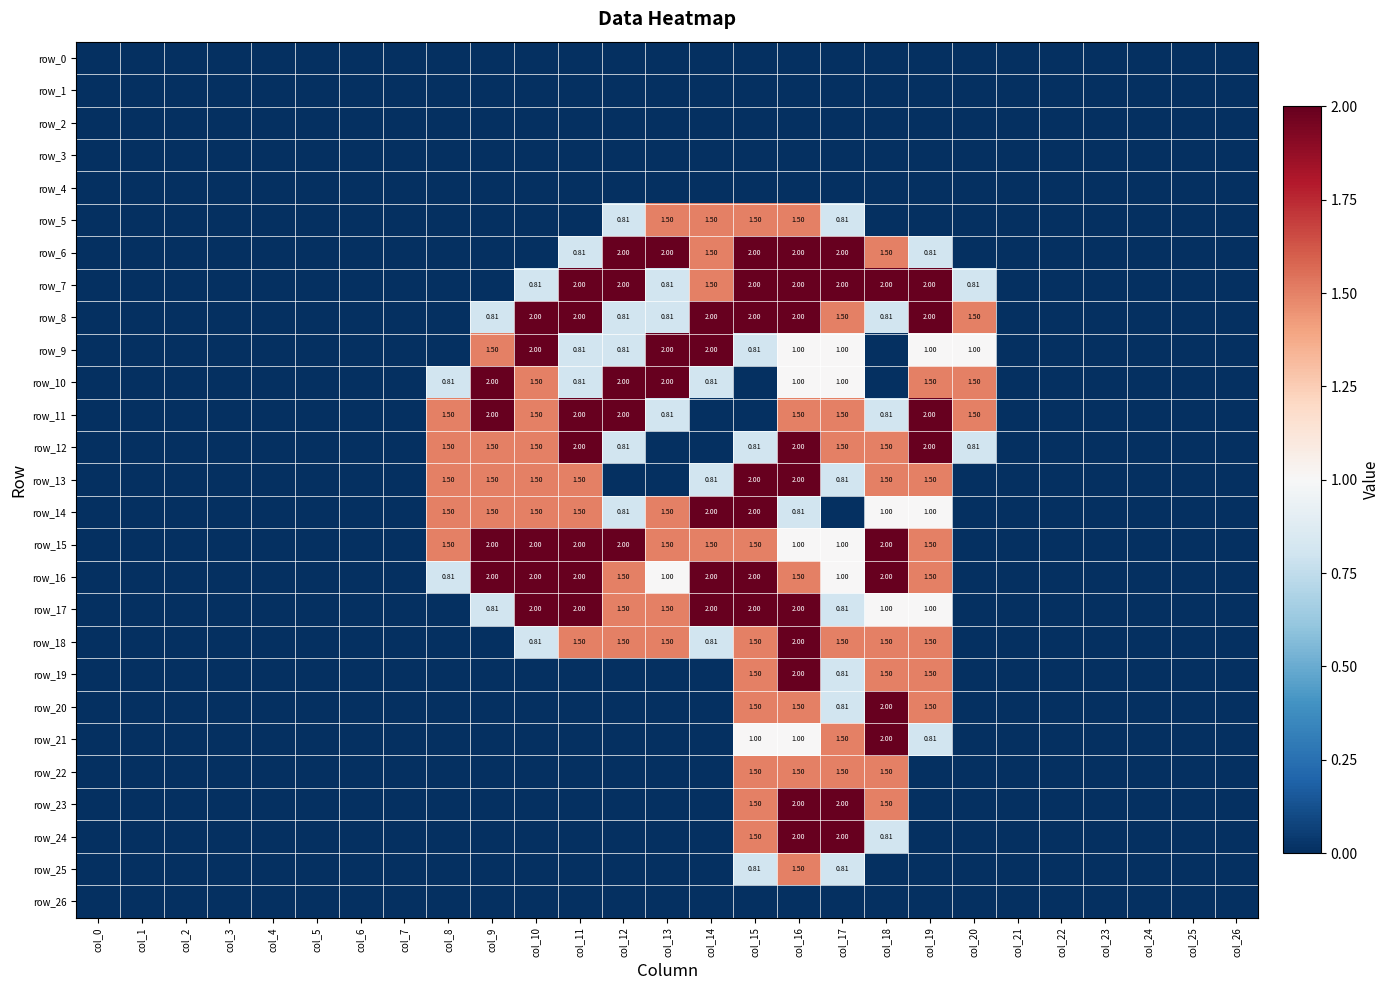

Reading left to right, what are all the values shown in this chart?

row_0: 0.0	0.0	0.0	0.0	0.0	0.0	0.0	0.0	0.0	0.0	0.0	0.0	0.0	0.0	0.0	0.0	0.0	0.0	0.0	0.0	0.0	0.0	0.0	0.0	0.0	0.0	0.0
row_1: 0.0	0.0	0.0	0.0	0.0	0.0	0.0	0.0	0.0	0.0	0.0	0.0	0.0	0.0	0.0	0.0	0.0	0.0	0.0	0.0	0.0	0.0	0.0	0.0	0.0	0.0	0.0
row_2: 0.0	0.0	0.0	0.0	0.0	0.0	0.0	0.0	0.0	0.0	0.0	0.0	0.0	0.0	0.0	0.0	0.0	0.0	0.0	0.0	0.0	0.0	0.0	0.0	0.0	0.0	0.0
row_3: 0.0	0.0	0.0	0.0	0.0	0.0	0.0	0.0	0.0	0.0	0.0	0.0	0.0	0.0	0.0	0.0	0.0	0.0	0.0	0.0	0.0	0.0	0.0	0.0	0.0	0.0	0.0
row_4: 0.0	0.0	0.0	0.0	0.0	0.0	0.0	0.0	0.0	0.0	0.0	0.0	0.0	0.0	0.0	0.0	0.0	0.0	0.0	0.0	0.0	0.0	0.0	0.0	0.0	0.0	0.0
row_5: 0.0	0.0	0.0	0.0	0.0	0.0	0.0	0.0	0.0	0.0	0.0	0.0	0.8	1.5	1.5	1.5	1.5	0.8	0.0	0.0	0.0	0.0	0.0	0.0	0.0	0.0	0.0
row_6: 0.0	0.0	0.0	0.0	0.0	0.0	0.0	0.0	0.0	0.0	0.0	0.8	2.0	2.0	1.5	2.0	2.0	2.0	1.5	0.8	0.0	0.0	0.0	0.0	0.0	0.0	0.0
row_7: 0.0	0.0	0.0	0.0	0.0	0.0	0.0	0.0	0.0	0.0	0.8	2.0	2.0	0.8	1.5	2.0	2.0	2.0	2.0	2.0	0.8	0.0	0.0	0.0	0.0	0.0	0.0
row_8: 0.0	0.0	0.0	0.0	0.0	0.0	0.0	0.0	0.0	0.8	2.0	2.0	0.8	0.8	2.0	2.0	2.0	1.5	0.8	2.0	1.5	0.0	0.0	0.0	0.0	0.0	0.0
row_9: 0.0	0.0	0.0	0.0	0.0	0.0	0.0	0.0	0.0	1.5	2.0	0.8	0.8	2.0	2.0	0.8	1.0	1.0	0.0	1.0	1.0	0.0	0.0	0.0	0.0	0.0	0.0
row_10: 0.0	0.0	0.0	0.0	0.0	0.0	0.0	0.0	0.8	2.0	1.5	0.8	2.0	2.0	0.8	0.0	1.0	1.0	0.0	1.5	1.5	0.0	0.0	0.0	0.0	0.0	0.0
row_11: 0.0	0.0	0.0	0.0	0.0	0.0	0.0	0.0	1.5	2.0	1.5	2.0	2.0	0.8	0.0	0.0	1.5	1.5	0.8	2.0	1.5	0.0	0.0	0.0	0.0	0.0	0.0
row_12: 0.0	0.0	0.0	0.0	0.0	0.0	0.0	0.0	1.5	1.5	1.5	2.0	0.8	0.0	0.0	0.8	2.0	1.5	1.5	2.0	0.8	0.0	0.0	0.0	0.0	0.0	0.0
row_13: 0.0	0.0	0.0	0.0	0.0	0.0	0.0	0.0	1.5	1.5	1.5	1.5	0.0	0.0	0.8	2.0	2.0	0.8	1.5	1.5	0.0	0.0	0.0	0.0	0.0	0.0	0.0
row_14: 0.0	0.0	0.0	0.0	0.0	0.0	0.0	0.0	1.5	1.5	1.5	1.5	0.8	1.5	2.0	2.0	0.8	0.0	1.0	1.0	0.0	0.0	0.0	0.0	0.0	0.0	0.0
row_15: 0.0	0.0	0.0	0.0	0.0	0.0	0.0	0.0	1.5	2.0	2.0	2.0	2.0	1.5	1.5	1.5	1.0	1.0	2.0	1.5	0.0	0.0	0.0	0.0	0.0	0.0	0.0
row_16: 0.0	0.0	0.0	0.0	0.0	0.0	0.0	0.0	0.8	2.0	2.0	2.0	1.5	1.0	2.0	2.0	1.5	1.0	2.0	1.5	0.0	0.0	0.0	0.0	0.0	0.0	0.0
row_17: 0.0	0.0	0.0	0.0	0.0	0.0	0.0	0.0	0.0	0.8	2.0	2.0	1.5	1.5	2.0	2.0	2.0	0.8	1.0	1.0	0.0	0.0	0.0	0.0	0.0	0.0	0.0
row_18: 0.0	0.0	0.0	0.0	0.0	0.0	0.0	0.0	0.0	0.0	0.8	1.5	1.5	1.5	0.8	1.5	2.0	1.5	1.5	1.5	0.0	0.0	0.0	0.0	0.0	0.0	0.0
row_19: 0.0	0.0	0.0	0.0	0.0	0.0	0.0	0.0	0.0	0.0	0.0	0.0	0.0	0.0	0.0	1.5	2.0	0.8	1.5	1.5	0.0	0.0	0.0	0.0	0.0	0.0	0.0
row_20: 0.0	0.0	0.0	0.0	0.0	0.0	0.0	0.0	0.0	0.0	0.0	0.0	0.0	0.0	0.0	1.5	1.5	0.8	2.0	1.5	0.0	0.0	0.0	0.0	0.0	0.0	0.0
row_21: 0.0	0.0	0.0	0.0	0.0	0.0	0.0	0.0	0.0	0.0	0.0	0.0	0.0	0.0	0.0	1.0	1.0	1.5	2.0	0.8	0.0	0.0	0.0	0.0	0.0	0.0	0.0
row_22: 0.0	0.0	0.0	0.0	0.0	0.0	0.0	0.0	0.0	0.0	0.0	0.0	0.0	0.0	0.0	1.5	1.5	1.5	1.5	0.0	0.0	0.0	0.0	0.0	0.0	0.0	0.0
row_23: 0.0	0.0	0.0	0.0	0.0	0.0	0.0	0.0	0.0	0.0	0.0	0.0	0.0	0.0	0.0	1.5	2.0	2.0	1.5	0.0	0.0	0.0	0.0	0.0	0.0	0.0	0.0
row_24: 0.0	0.0	0.0	0.0	0.0	0.0	0.0	0.0	0.0	0.0	0.0	0.0	0.0	0.0	0.0	1.5	2.0	2.0	0.8	0.0	0.0	0.0	0.0	0.0	0.0	0.0	0.0
row_25: 0.0	0.0	0.0	0.0	0.0	0.0	0.0	0.0	0.0	0.0	0.0	0.0	0.0	0.0	0.0	0.8	1.5	0.8	0.0	0.0	0.0	0.0	0.0	0.0	0.0	0.0	0.0
row_26: 0.0	0.0	0.0	0.0	0.0	0.0	0.0	0.0	0.0	0.0	0.0	0.0	0.0	0.0	0.0	0.0	0.0	0.0	0.0	0.0	0.0	0.0	0.0	0.0	0.0	0.0	0.0